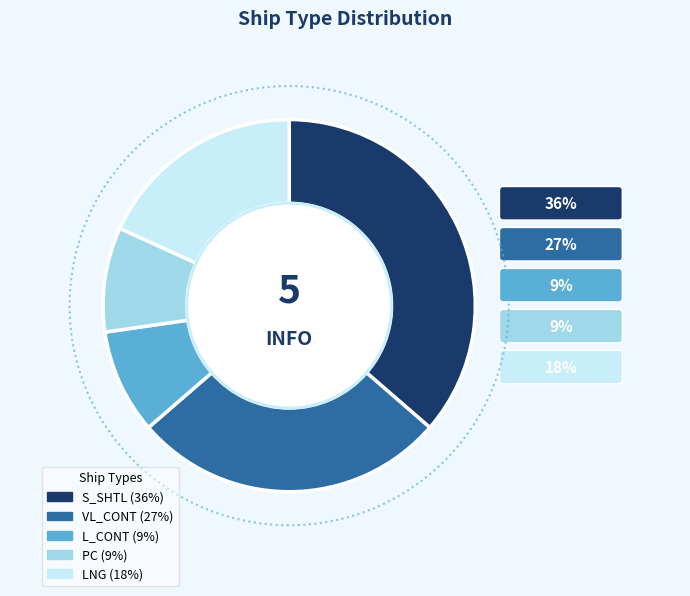

Rank the categories by value from highest to lowest.

S_SHTL, VL_CONT, LNG, L_CONT, PC